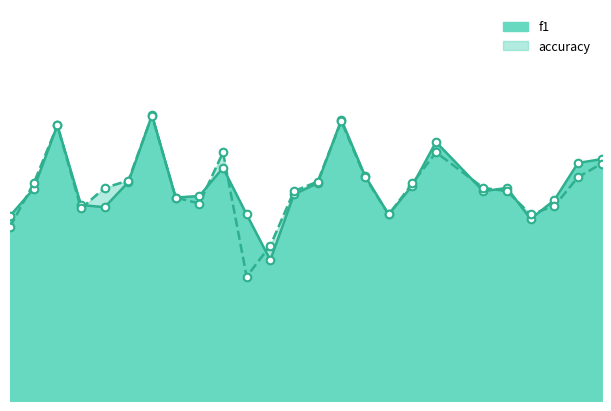

What are all the series names shown in the legend?

f1, accuracy